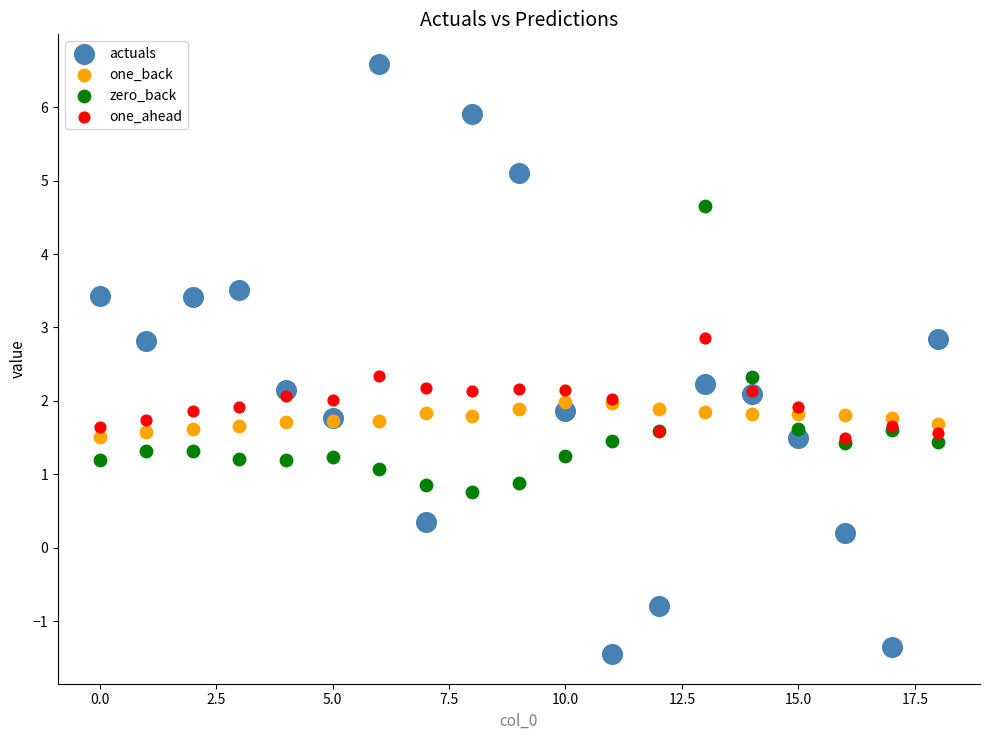

Which series contains the lowest Y value?

actuals